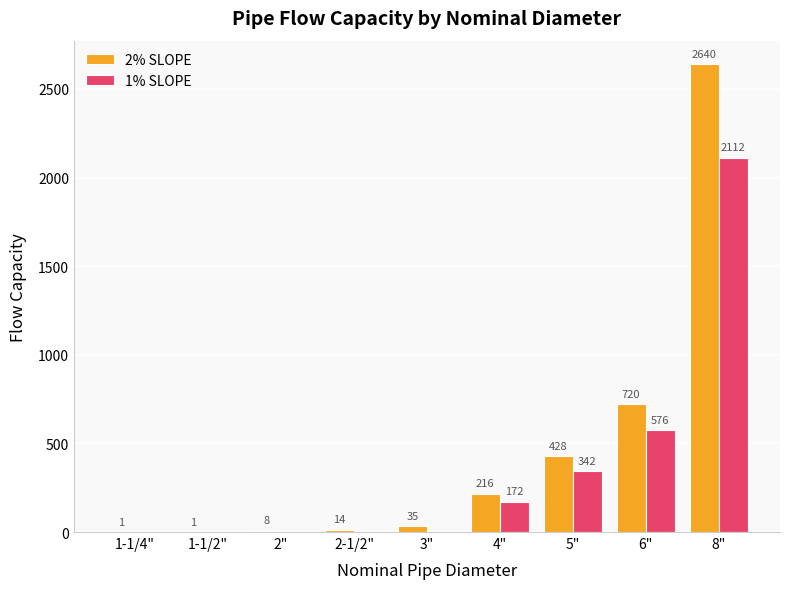

The value of 1% SLOPE at 3" is 1375. True or false?

False